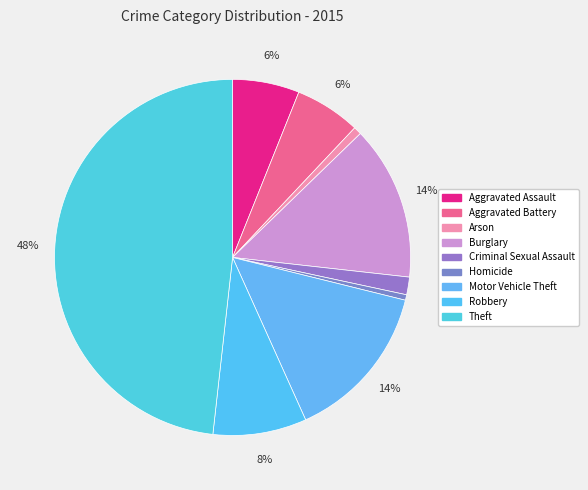

Between Burglary and Theft, which is larger?

Theft